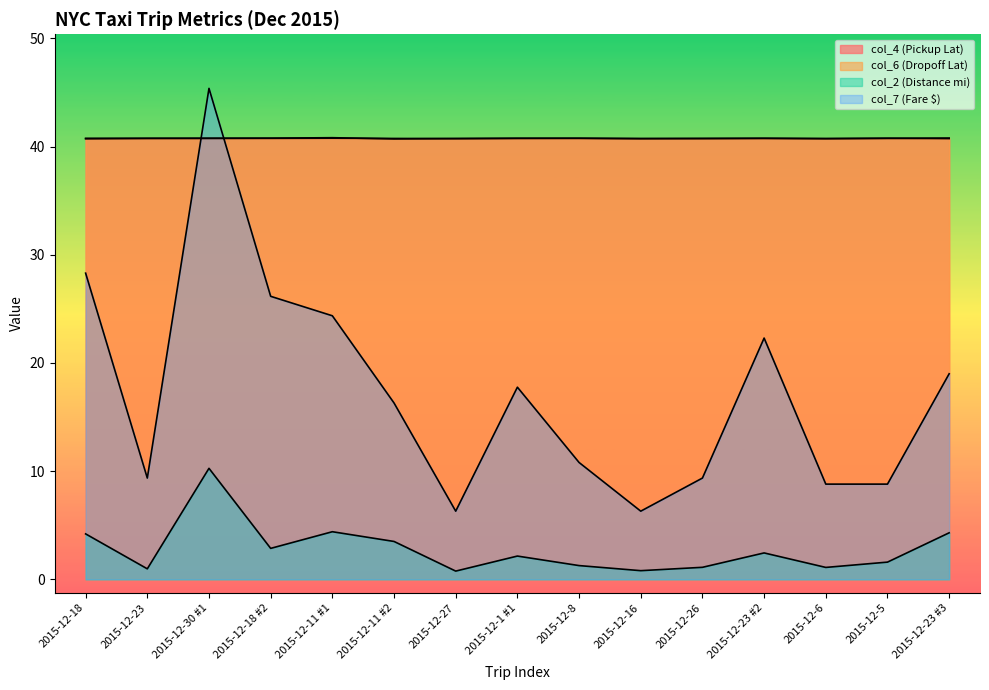

How many lines are shown in the chart?

4